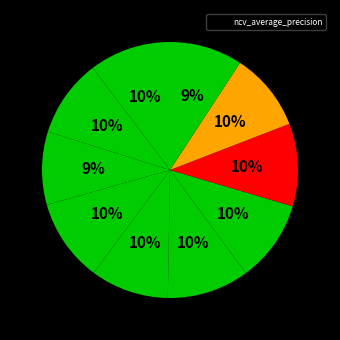

Count the number of slices in the pie.

10